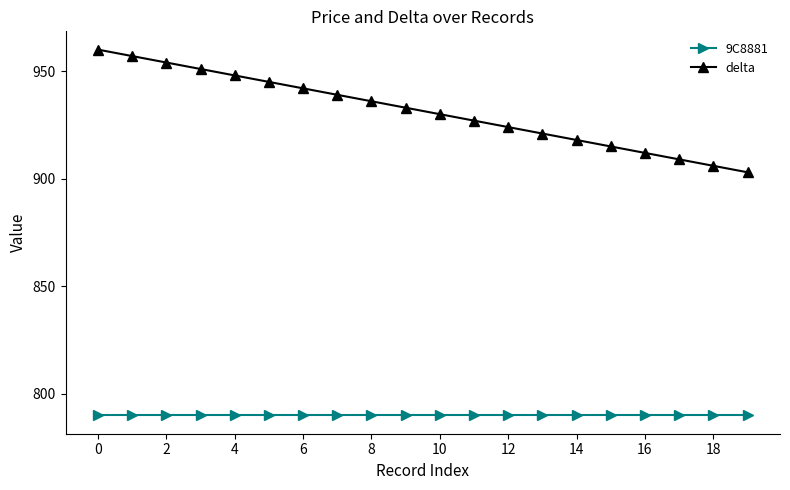

Rank the series by their maximum value, from lowest to highest.

9C8881, delta